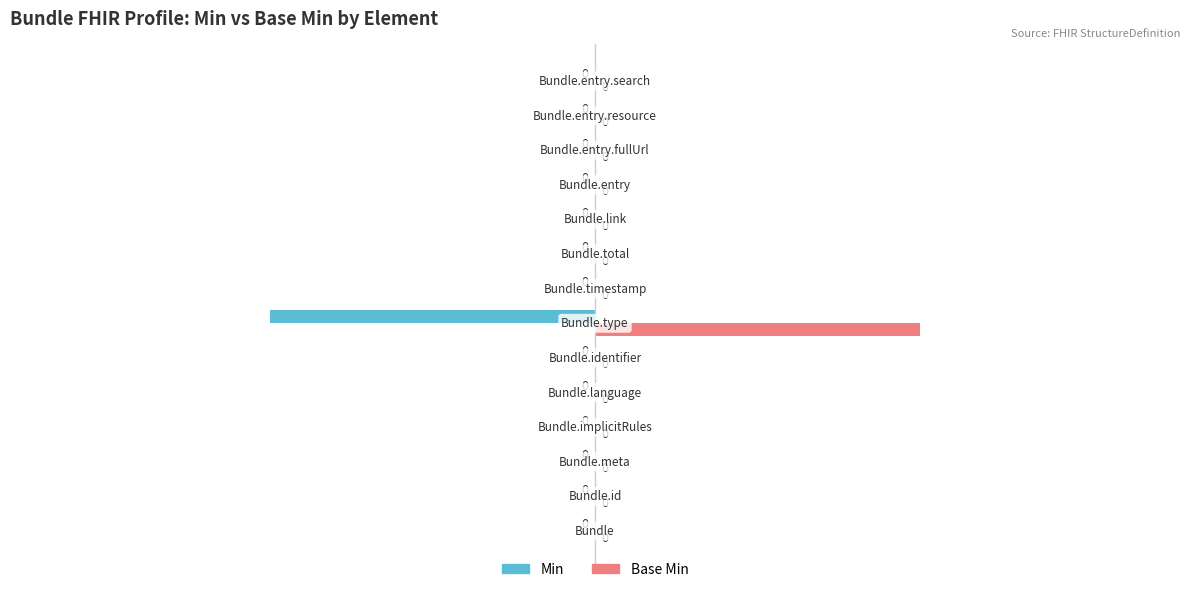

Count the number of data series in this chart.

2